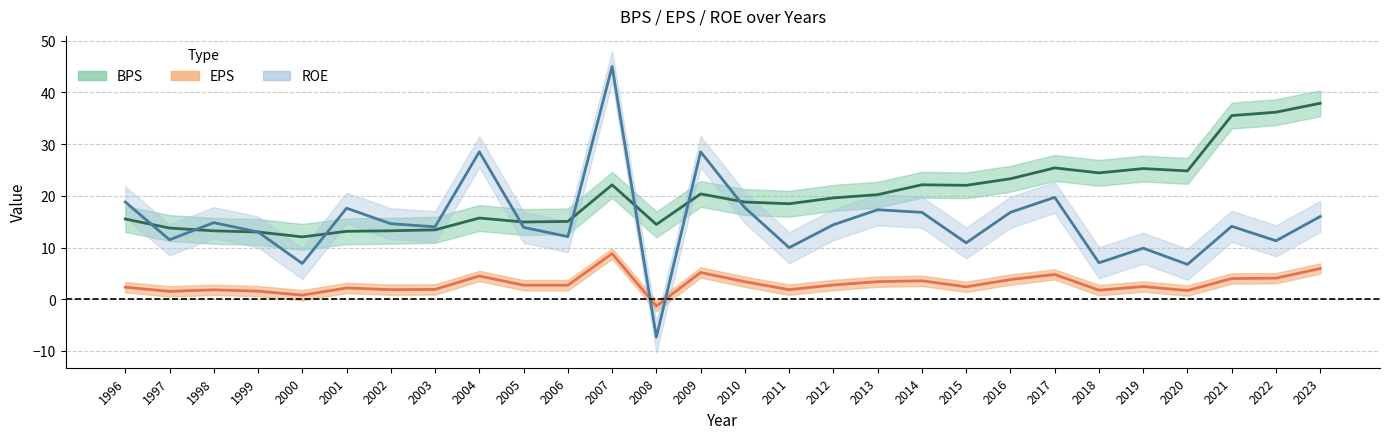

Which series has the largest total across all categories?

BPS